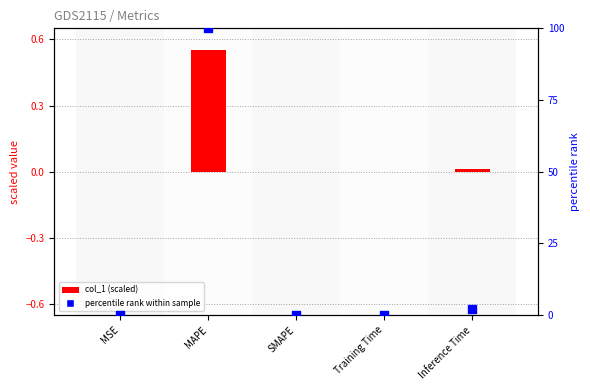

What are all the series names shown in the legend?

col_1 (scaled), percentile rank